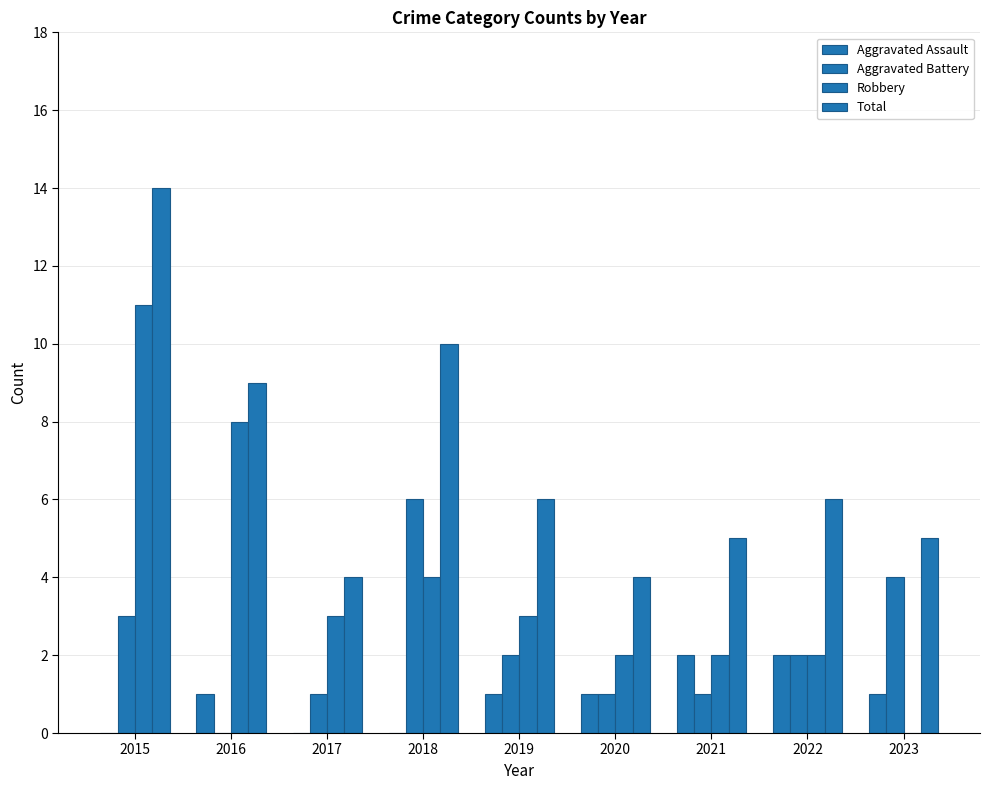

List the series in order of their peak value, highest first.

Total, Robbery, Aggravated Battery, Aggravated Assault